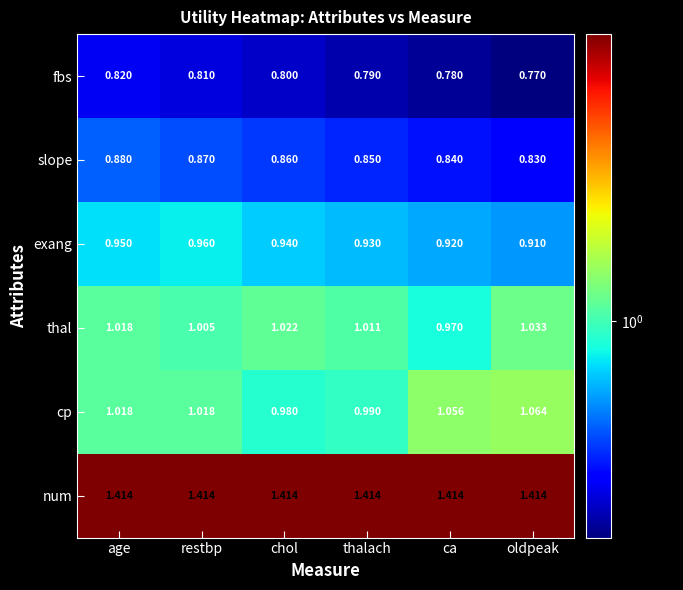

Which category has the lowest value in the thal series?

ca